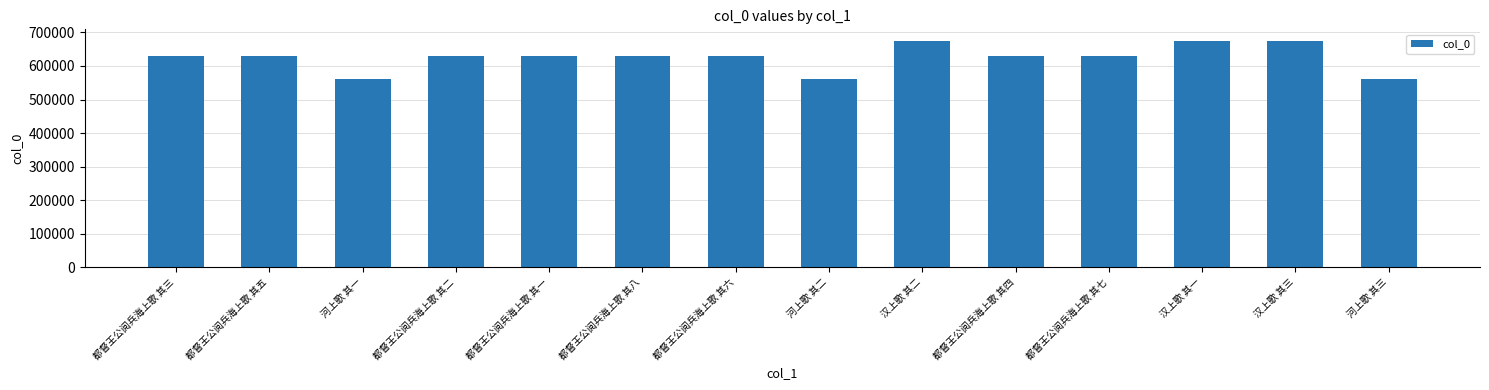

Read the value at 都督王公阅兵海上歌 其五.

628855